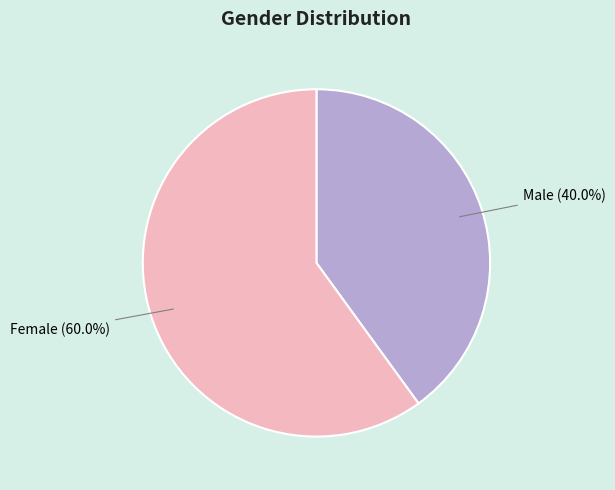

How many segments does this pie chart have?

2